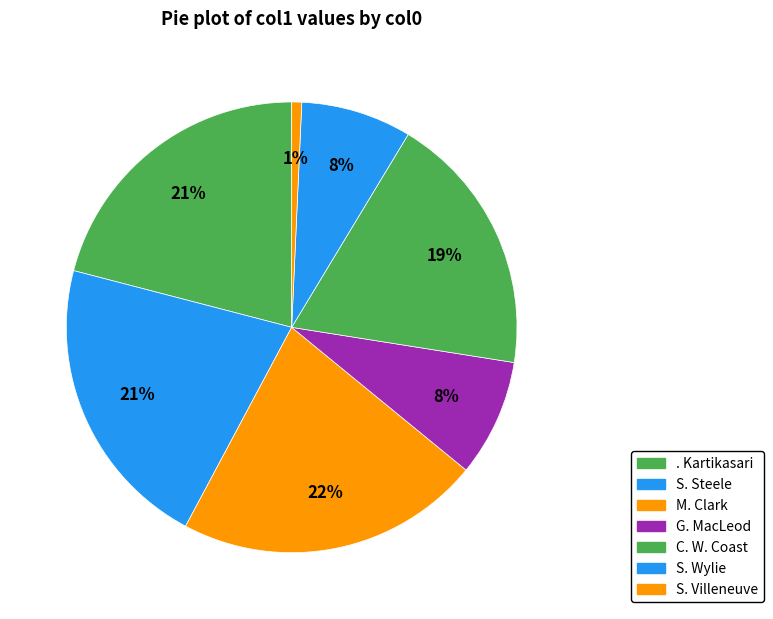

How many slices are in this pie chart?

7